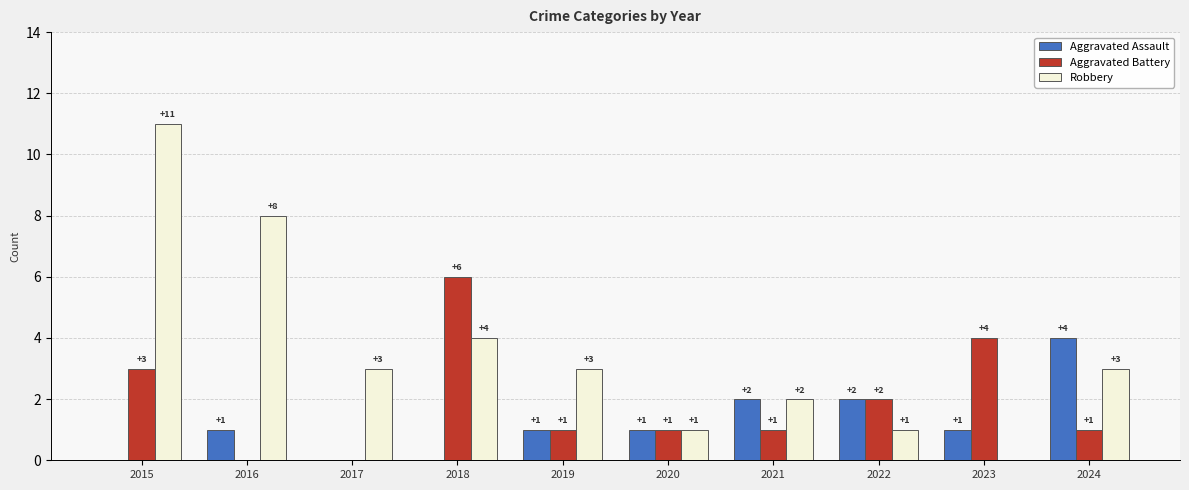

What is the sum of all Aggravated Battery values?

19